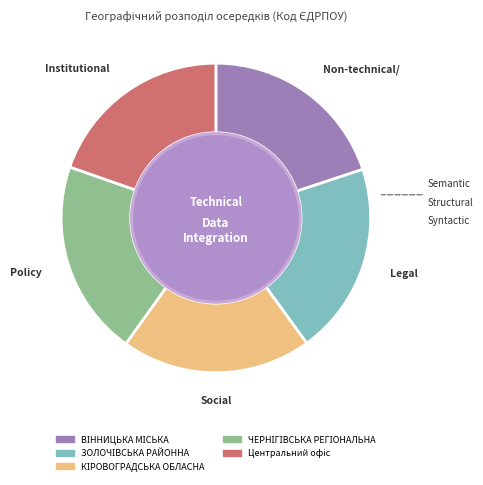

Is there a majority slice in this chart?

No